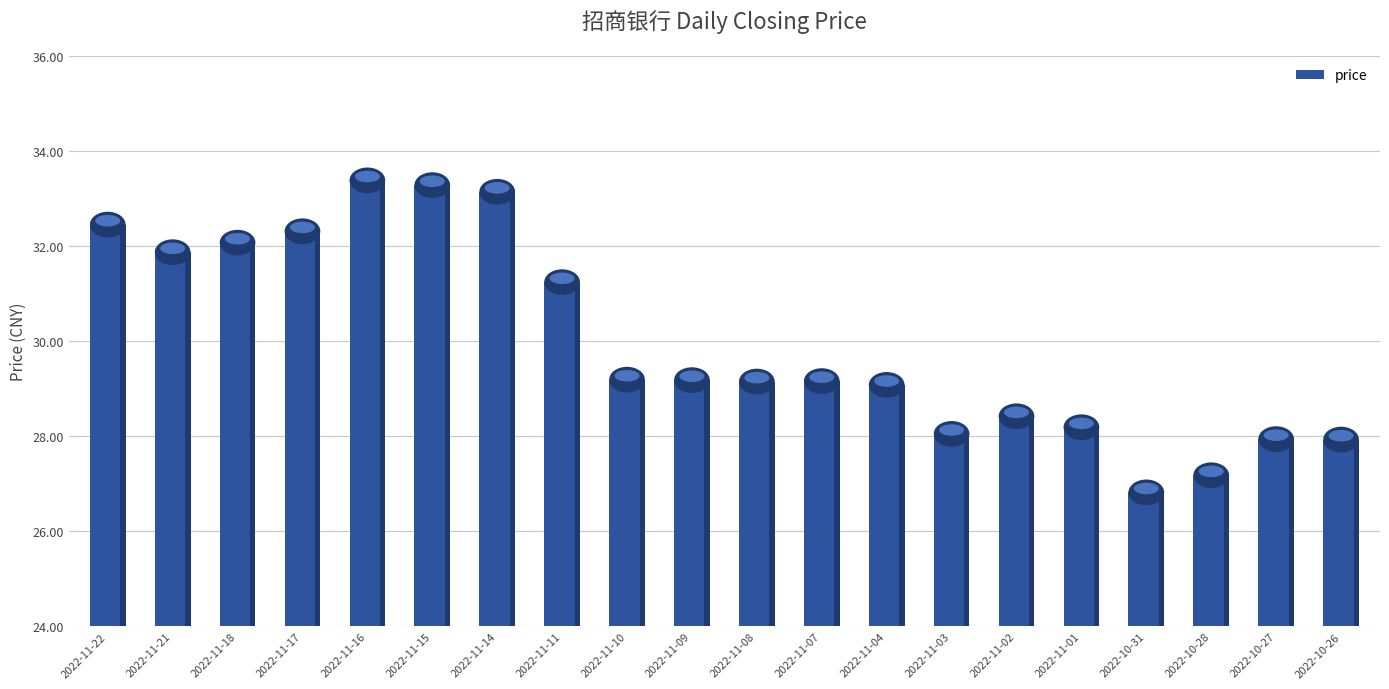

The value at 2022-11-18 is 10.7. True or false?

False